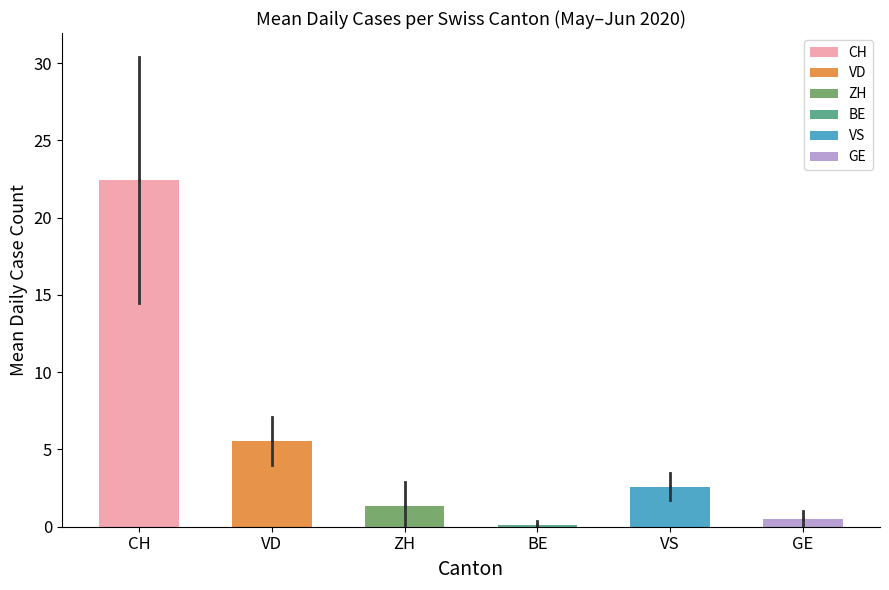

How many bars are there in total?

6